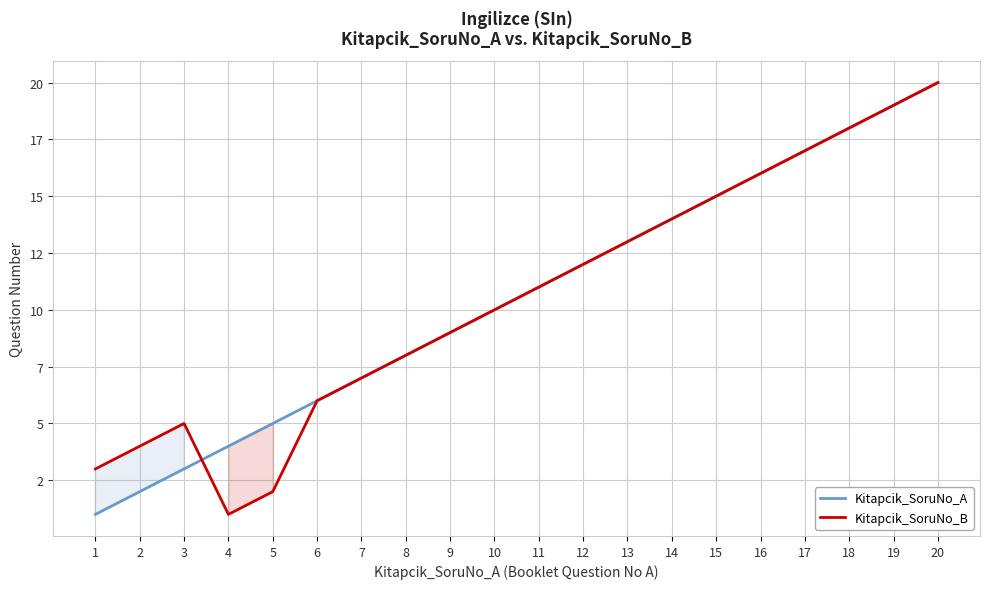

Is the value of Kitapcik_SoruNo_B at 4 greater than the value of Kitapcik_SoruNo_A at 12?

No